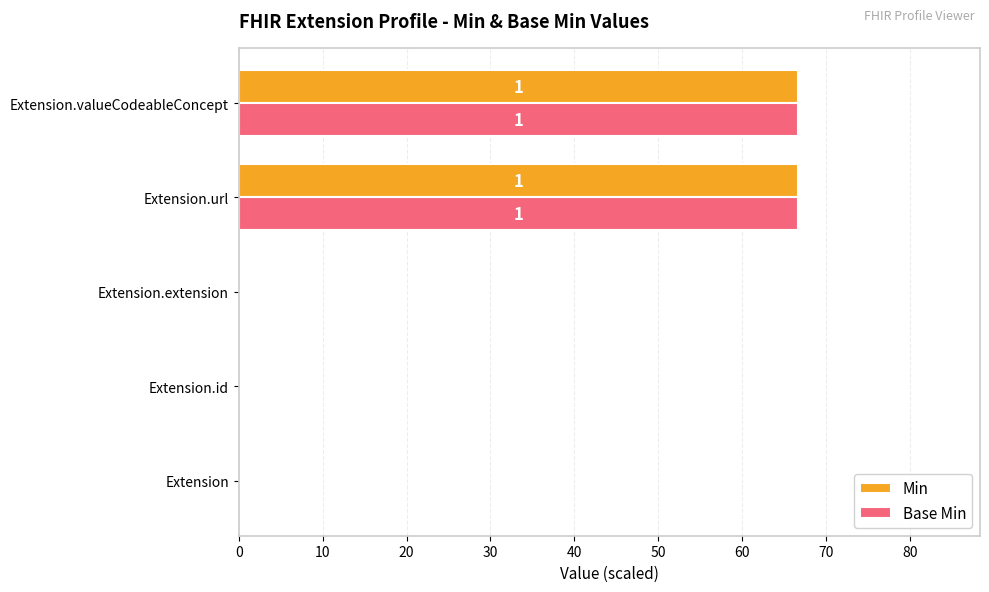

Is it true that Min equals 66.7 at Extension.valueCodeableConcept?

True